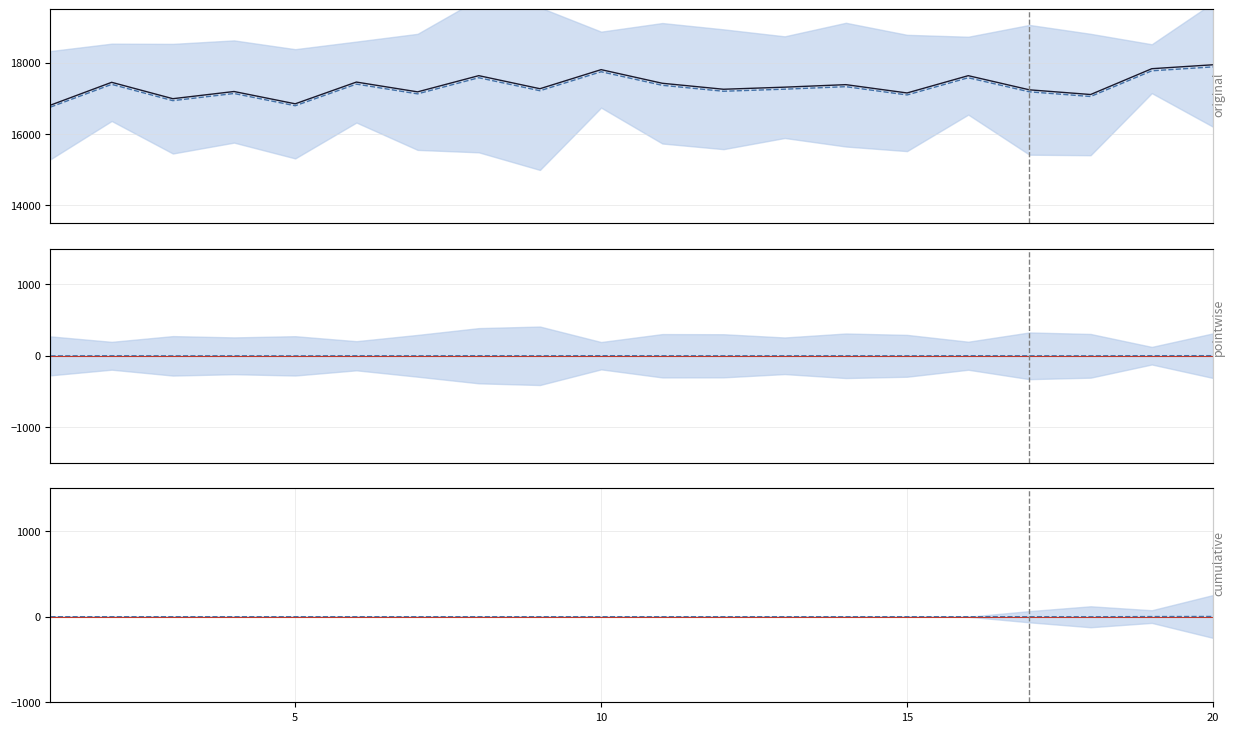

At which label does mean reach its minimum?

5